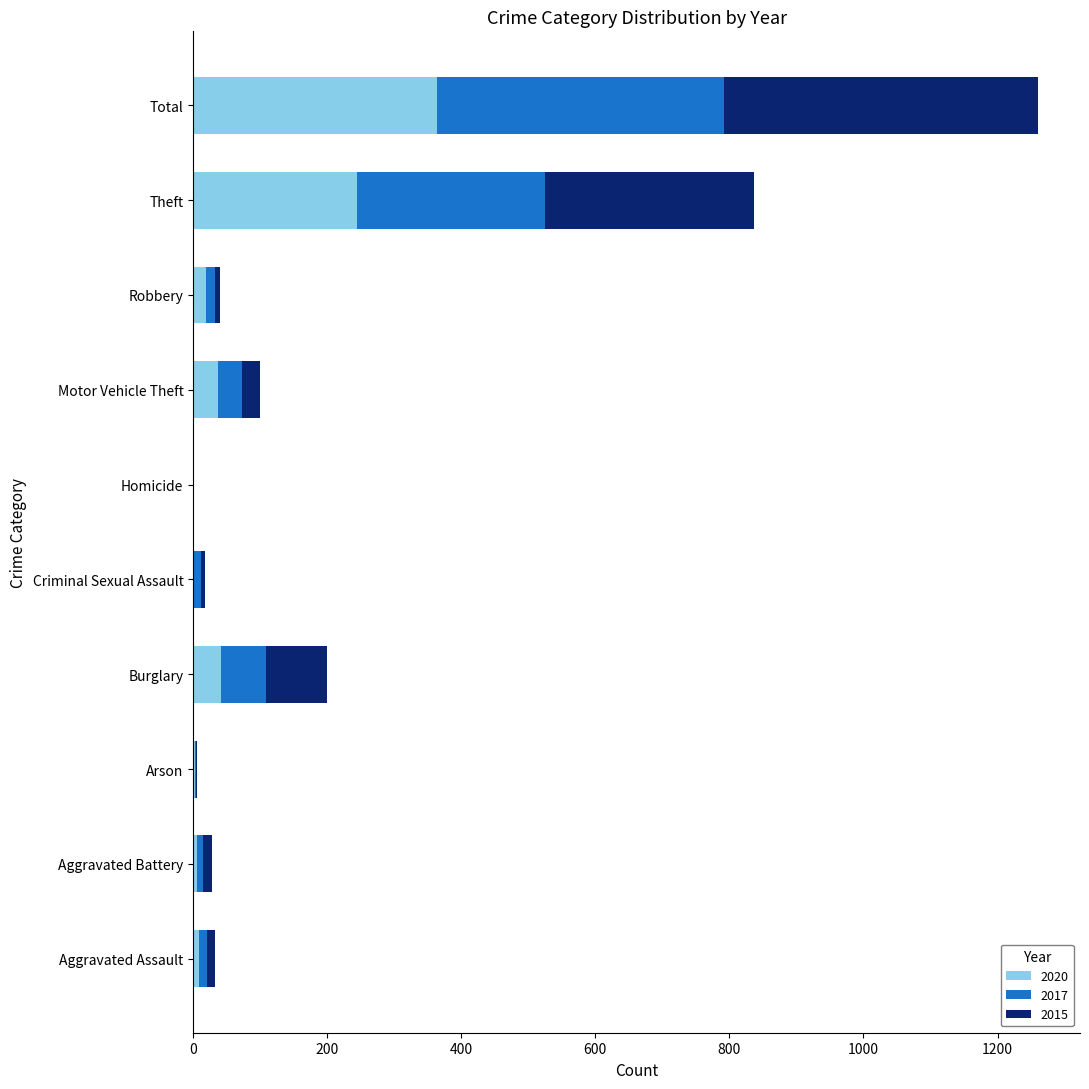

What is the total value across all series at Motor Vehicle Theft?

100